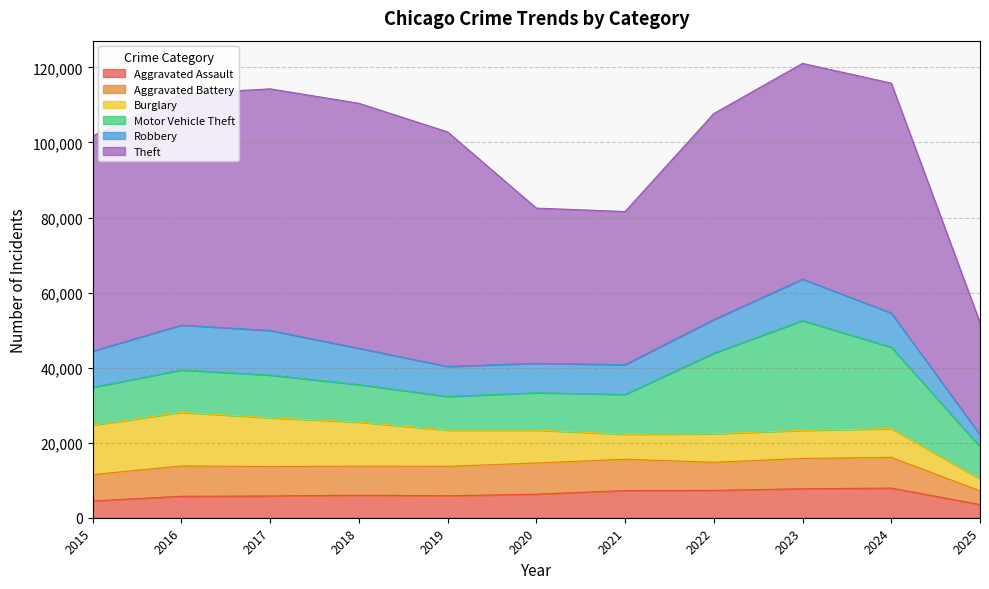

What is the value of the Robbery point at the 1st from the left?

9638